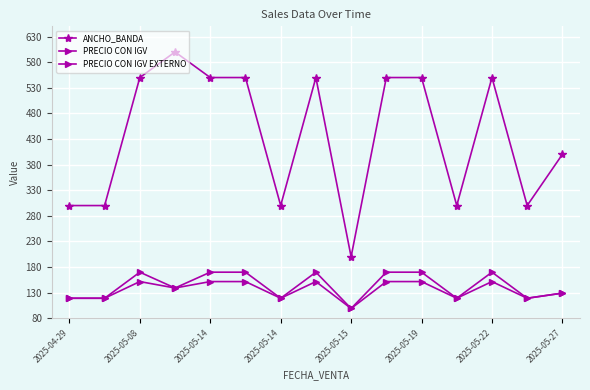

At which label does ANCHO_BANDA first exceed 550?

2025-05-14